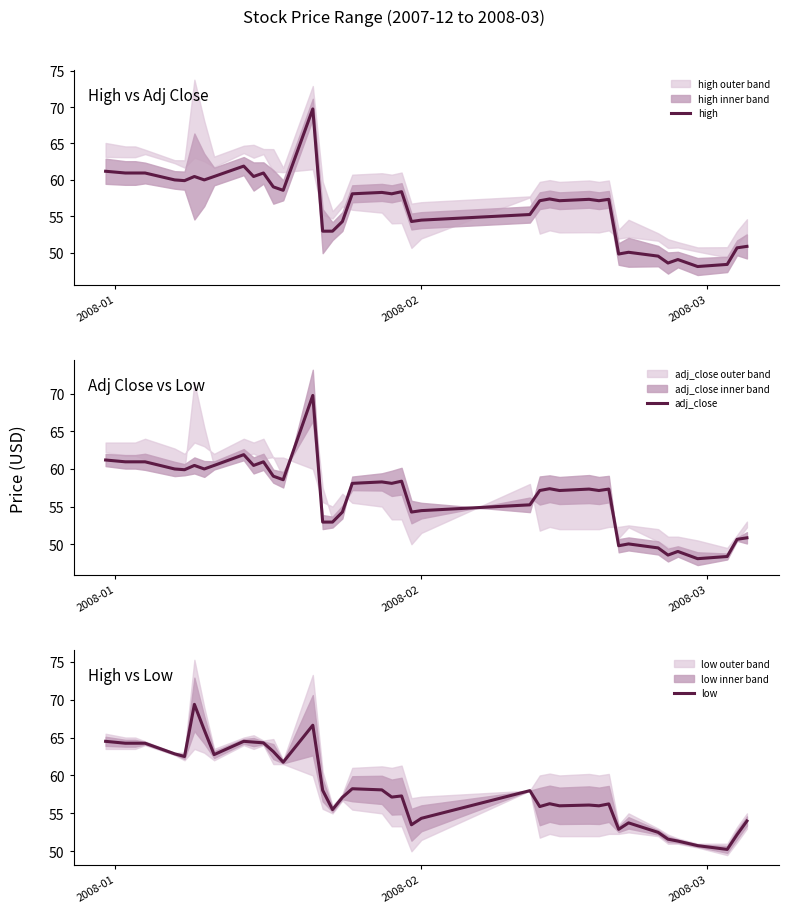

How many interior local valleys does the low series have?

11